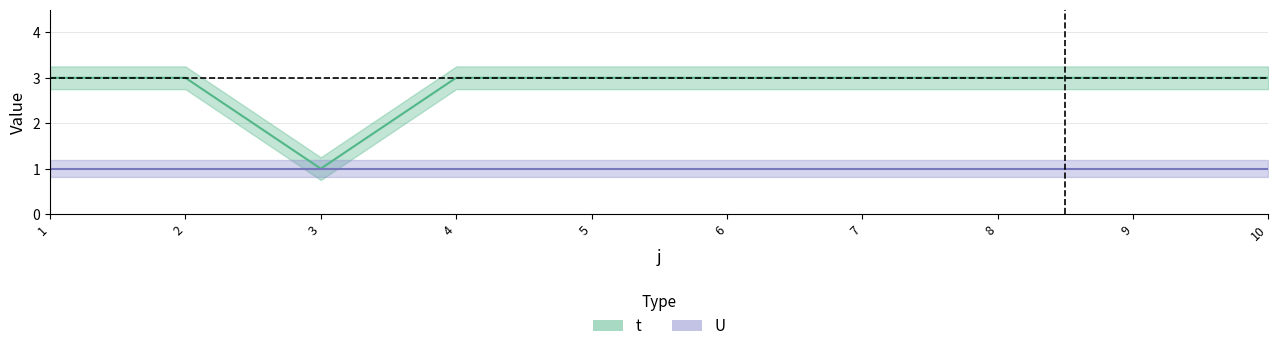

Reading left to right, list all the values displayed in this chart.

3	3	1	3	3	3	3	3	3	3